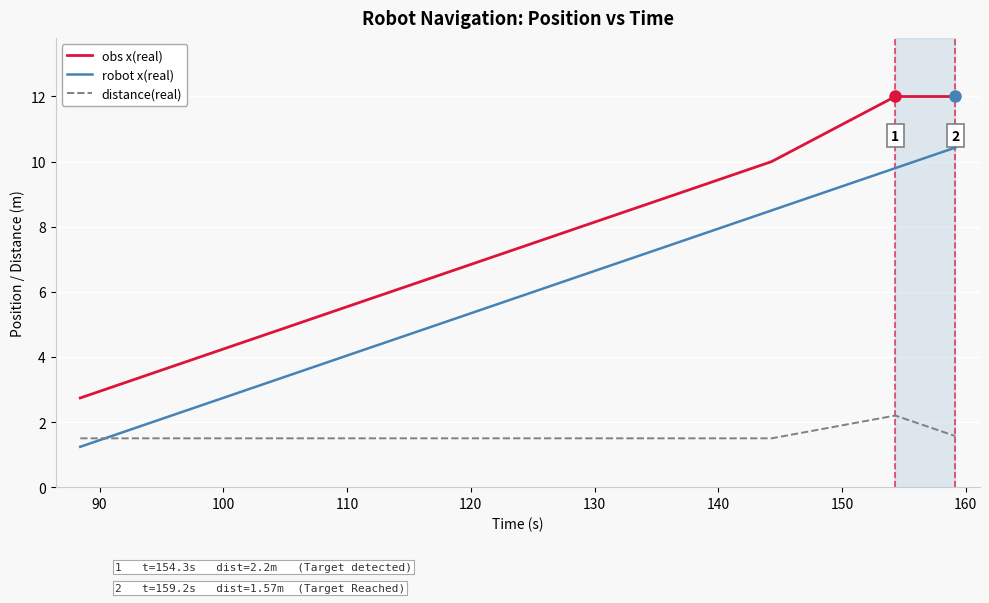

What are all the series names shown in the legend?

obs x(real), robot x(real), distance(real)